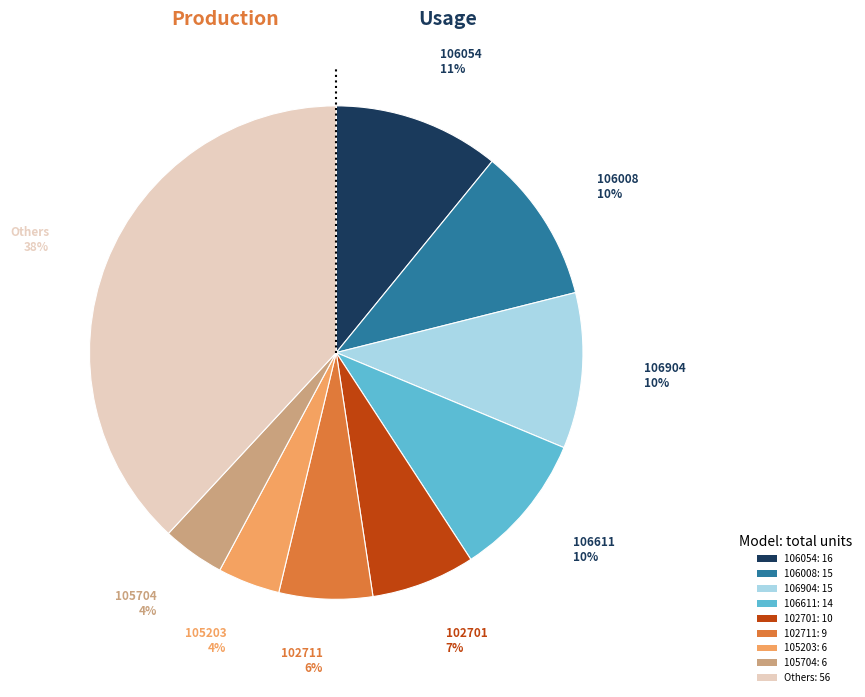

Between 102701: 10 and 106611: 14, which is larger?

106611: 14